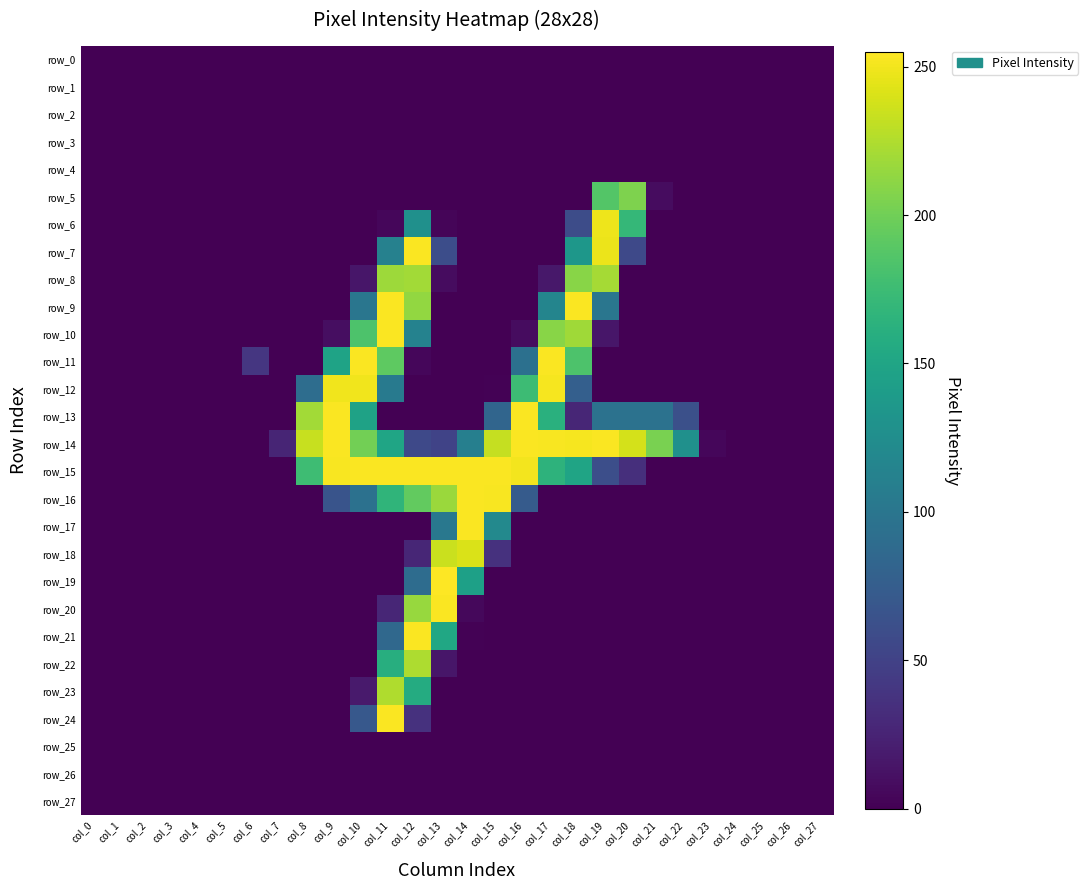

The value of row_8 at col_22 is 153. True or false?

False